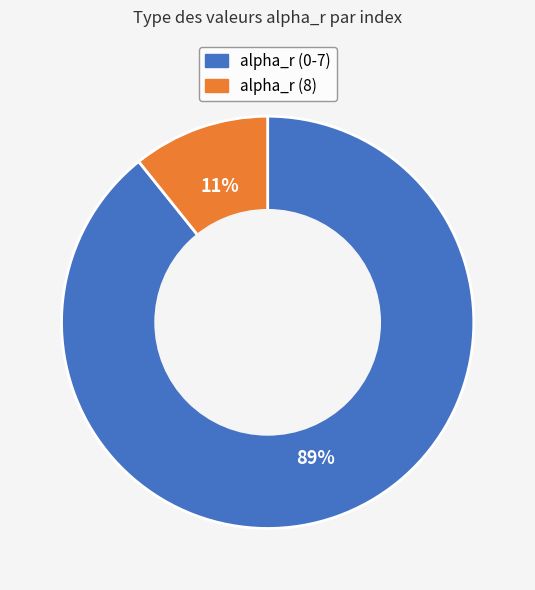

How many slices are in this pie chart?

2